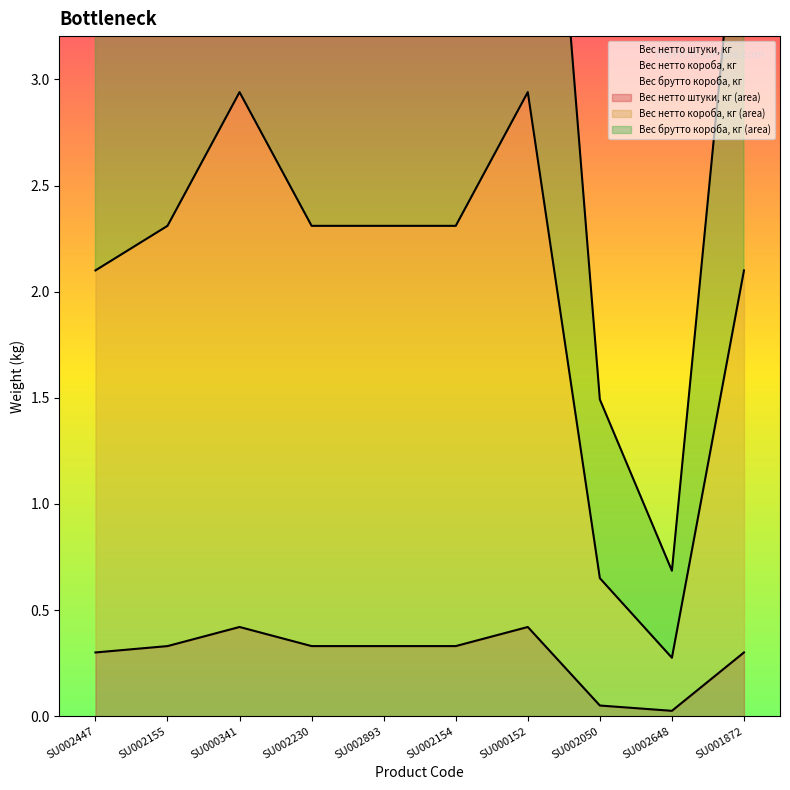

Is the value of Вес нетто короба, кг at SU002893 greater than the value of Вес брутто короба, кг at SU000152?

No